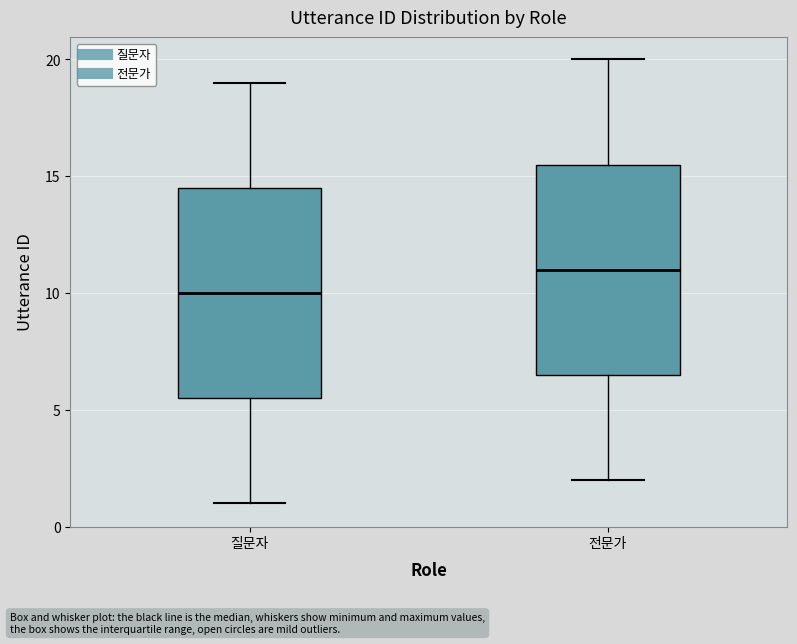

Reading left to right, read every box against the y-axis: the position of its median line, the range the box covers, and the ends of its whiskers. The values are not printed on the chart, so give them approximately, as read against the axis.

질문자: median 10.0, box 5.5 to 14.5, whiskers 1.0 to 19.0
전문가: median 11.0, box 6.5 to 15.5, whiskers 2.0 to 20.0